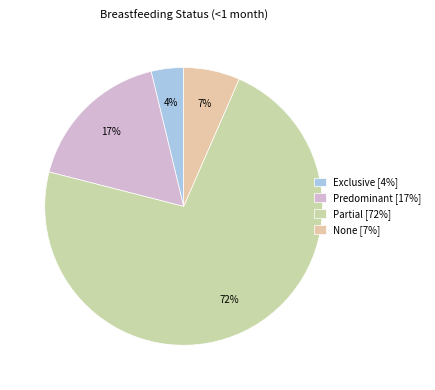

How many slices are in this pie chart?

4